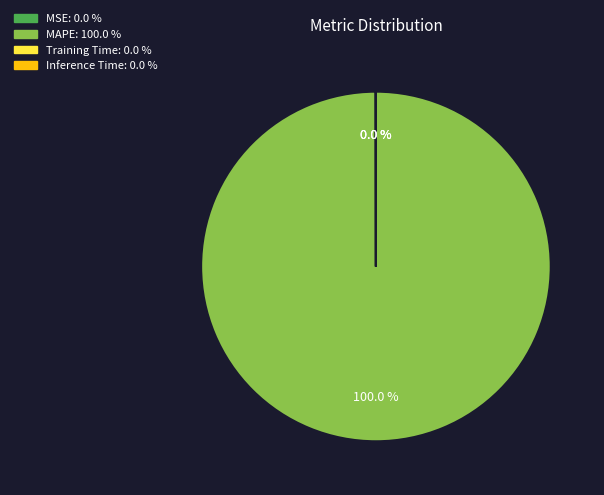

Is there any slice that represents more than half of the pie?

Yes